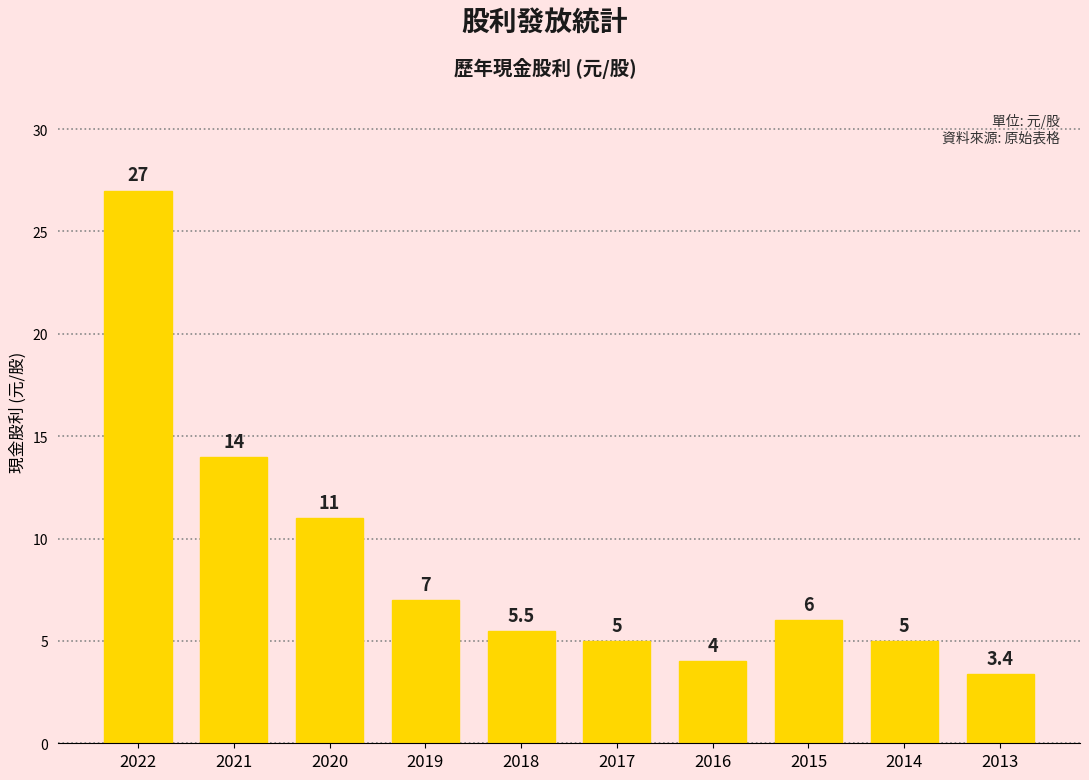

What is the minimum value shown in the chart?

3.4